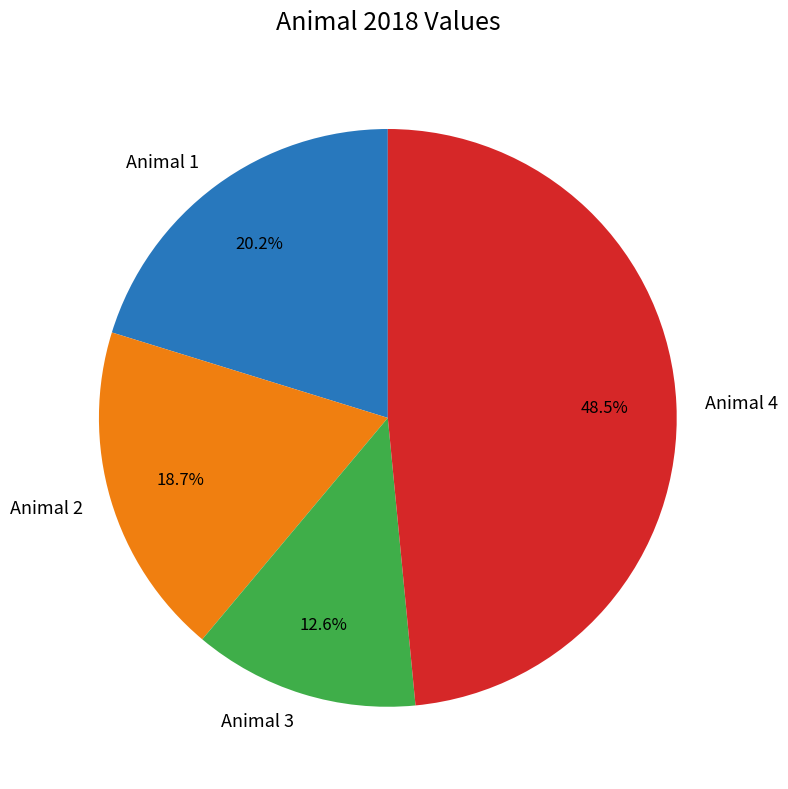

To the nearest percent, what percentage of the pie is Animal 3?

13%